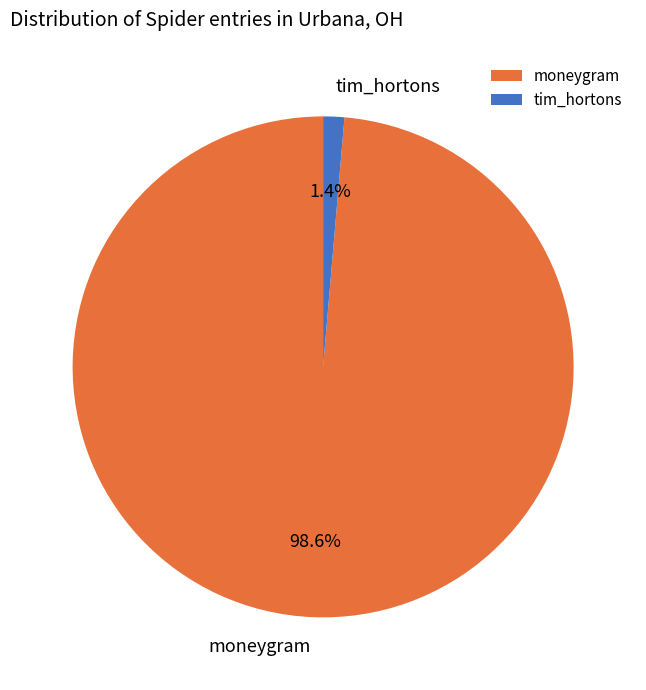

Between moneygram and tim_hortons, which is larger?

moneygram